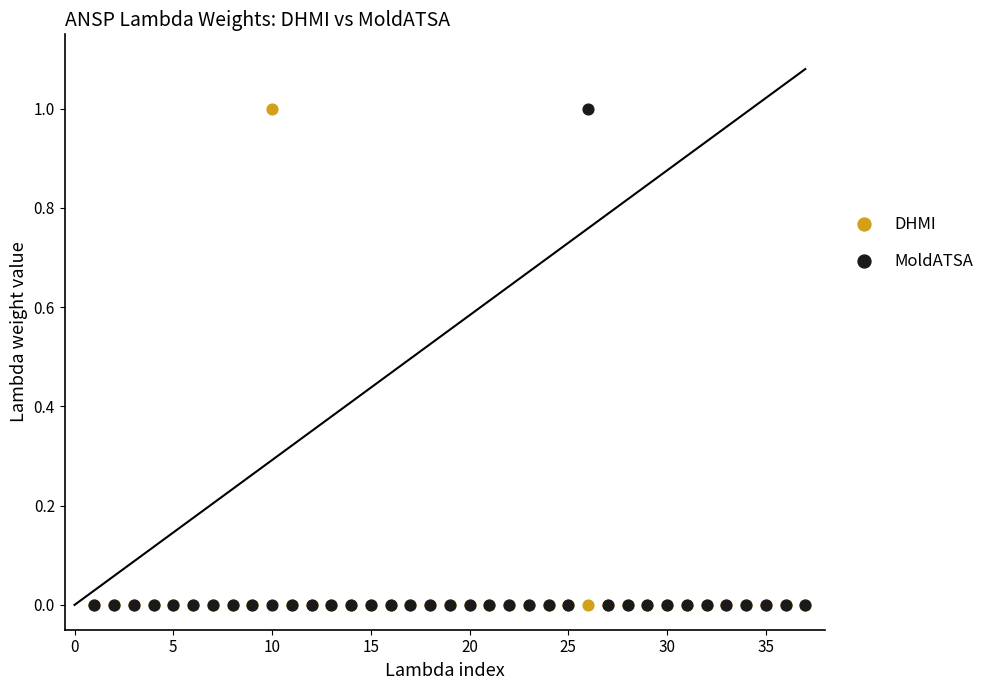

What are all the series names shown in the legend?

DHMI, MoldATSA